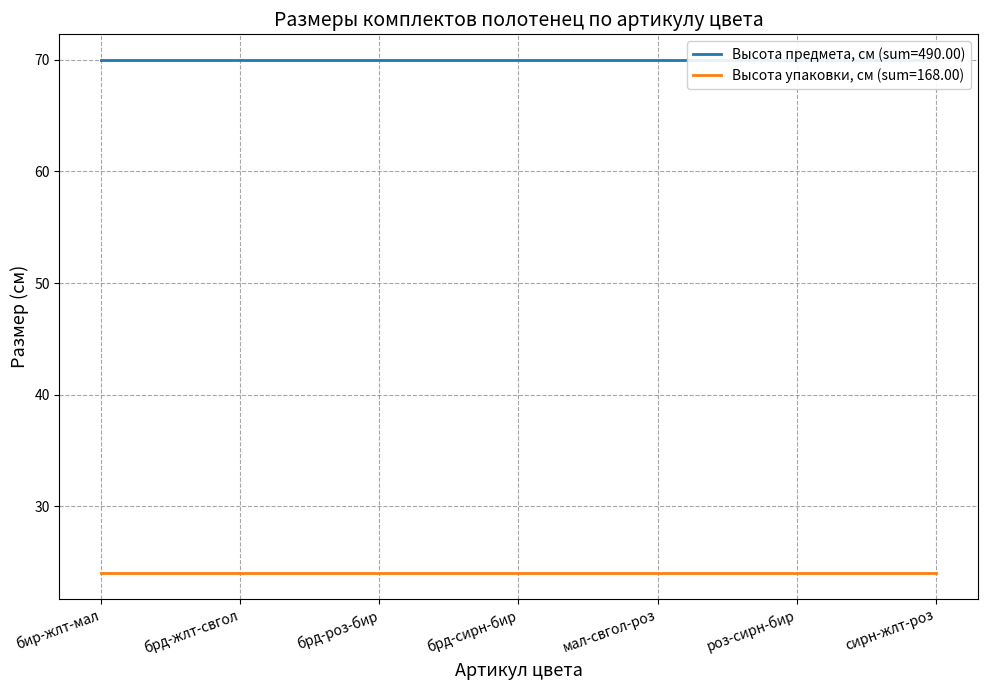

True or false: Высота предмета, см has more than 1 points higher than both neighbors.

False